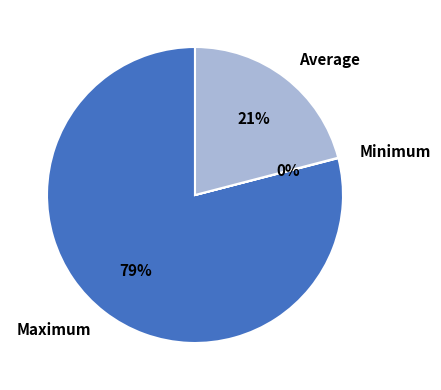

To the nearest percent, what is the average slice percentage?

33%